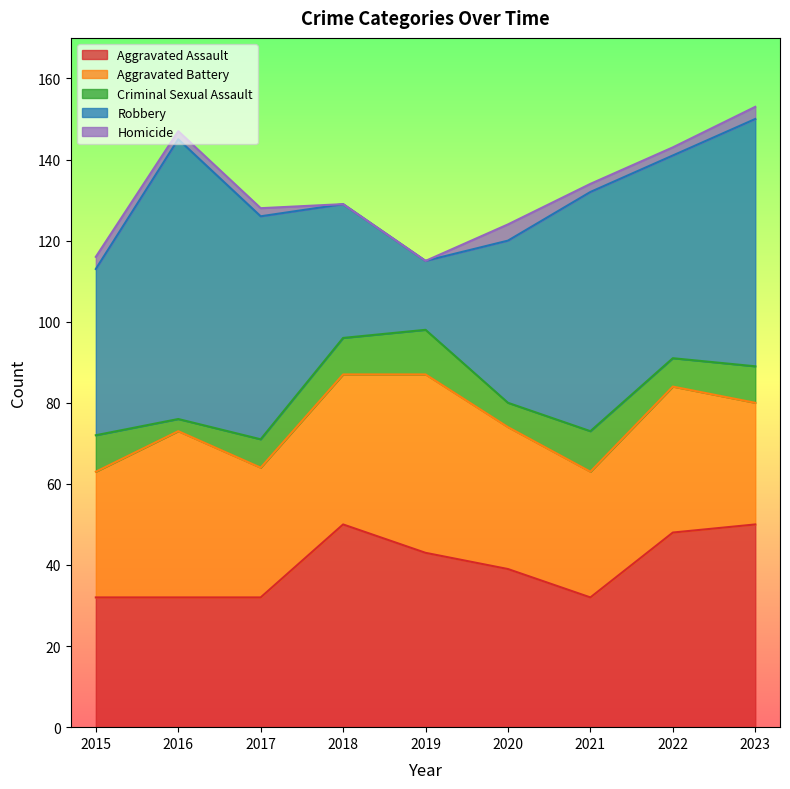

What is the sum of the Robbery values at 2021 and 2018?

92